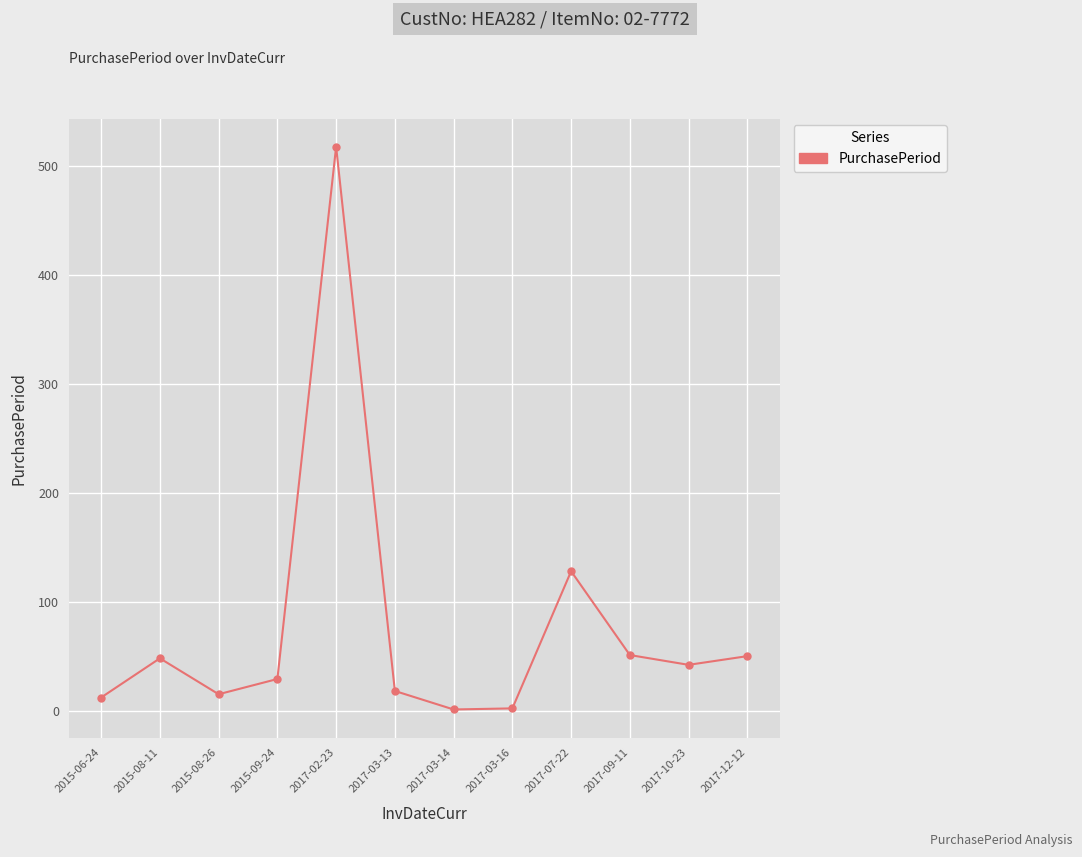

The value at 2017-12-12 is 75. True or false?

False